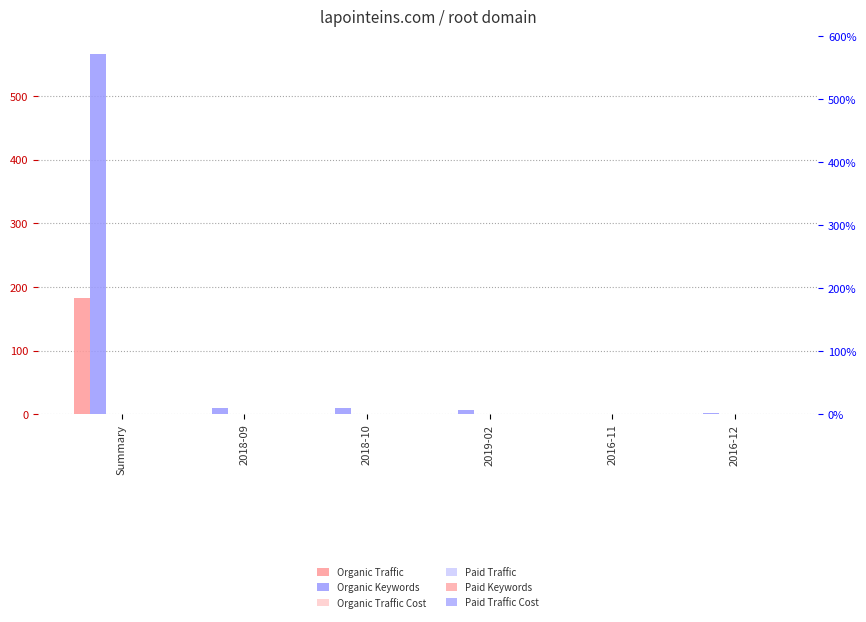

Which series has the largest total across all categories?

Organic Keywords